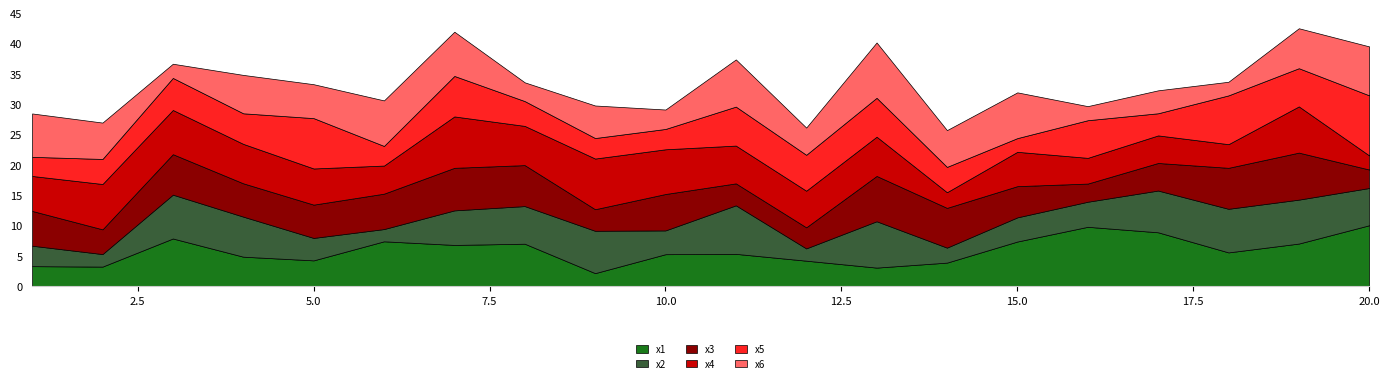

Reading right to left, list all the values displayed in this chart.

x1: 10.1	7.1	5.6	8.9	9.8	7.4	3.9	3.1	4.2	5.4	5.3	2.2	7.0	6.8	7.4	4.3	4.9	7.9	3.3	3.3
x2: 6.1	7.2	7.2	6.9	4.1	4.0	2.5	7.6	2.0	8.0	3.9	7.0	6.2	5.7	2.0	3.7	6.6	7.2	2.1	3.4
x3: 3.0	7.7	6.8	4.5	3.0	5.1	6.6	7.5	3.5	3.6	6.0	3.6	6.8	7.0	5.8	5.5	5.5	6.7	4.1	5.7
x4: 2.3	7.6	3.9	4.5	4.2	5.7	2.6	6.5	6.0	6.2	7.4	8.4	6.5	8.5	4.6	6.0	6.5	7.3	7.5	5.8
x5: 9.9	6.3	8.0	3.6	6.2	2.3	4.2	6.4	5.9	6.4	3.4	3.4	4.1	6.7	3.2	8.3	5.0	5.3	4.1	3.1
x6: 8.1	6.6	2.2	3.8	2.3	7.5	6.1	9.1	4.5	7.8	3.2	5.4	3.1	7.3	7.5	5.6	6.3	2.3	6.0	7.1